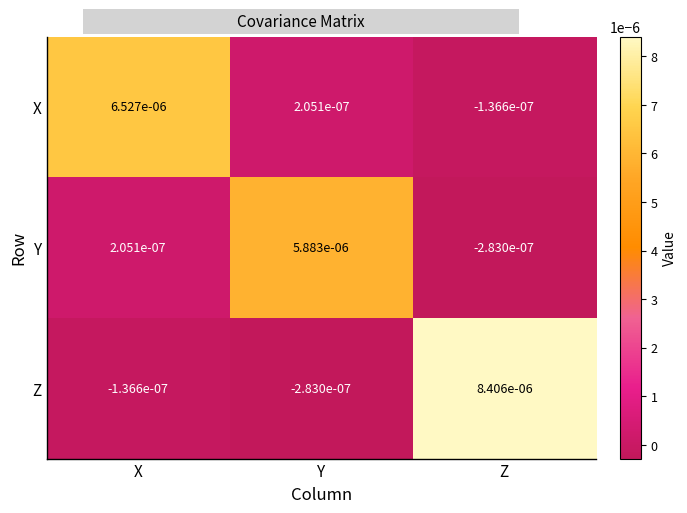

List the series in order of their peak value, highest first.

Z, X, Y